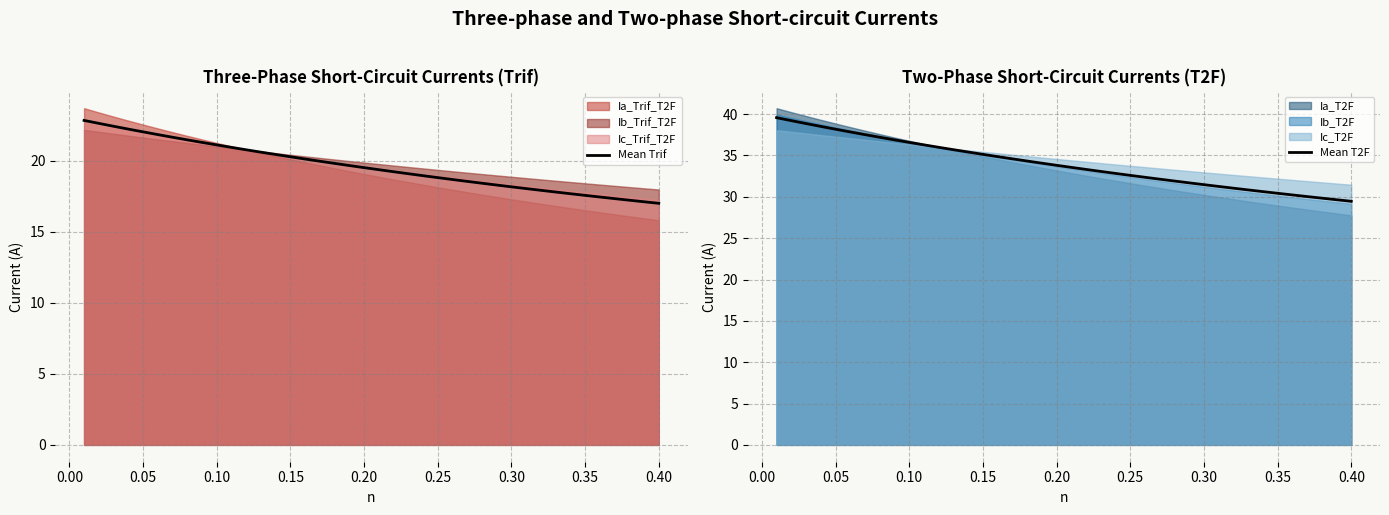

At how many categories does at least one series exceed 35?

15